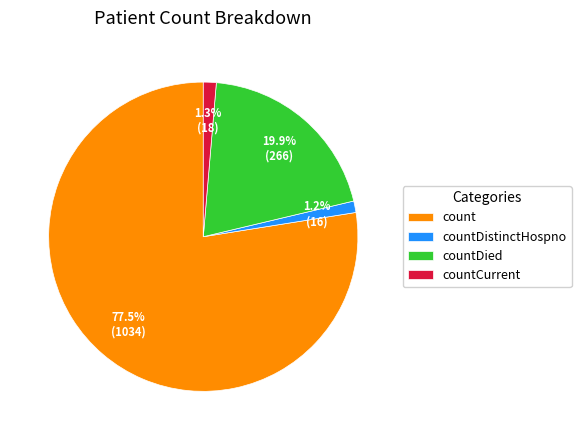

How many segments does this pie chart have?

4